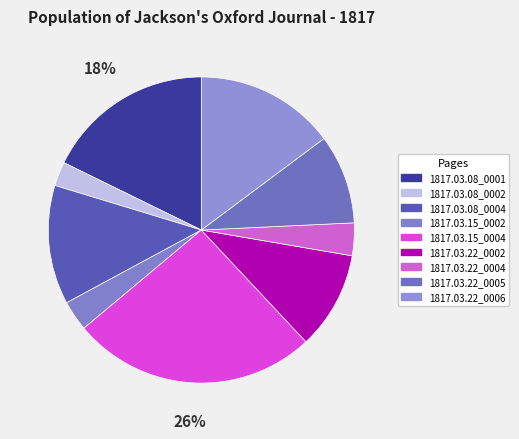

Do 1817.03.08_0001 and 1817.03.22_0002 together represent more than half of the pie?

No